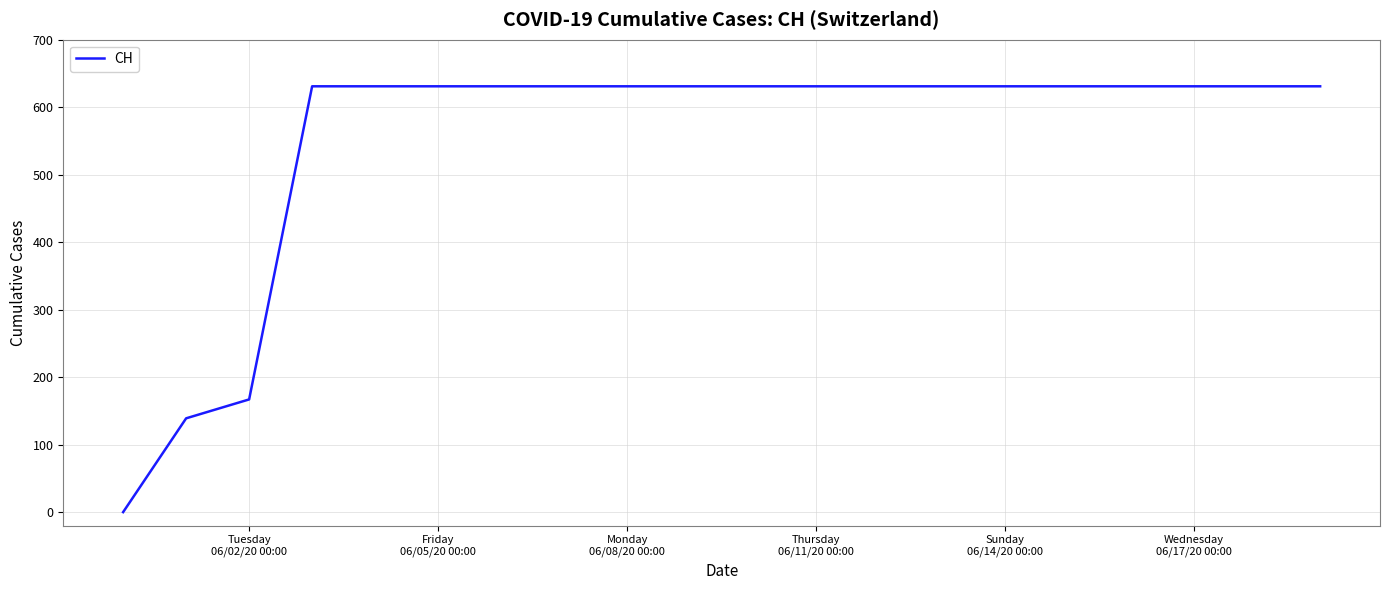

What is the greatest value displayed?

631